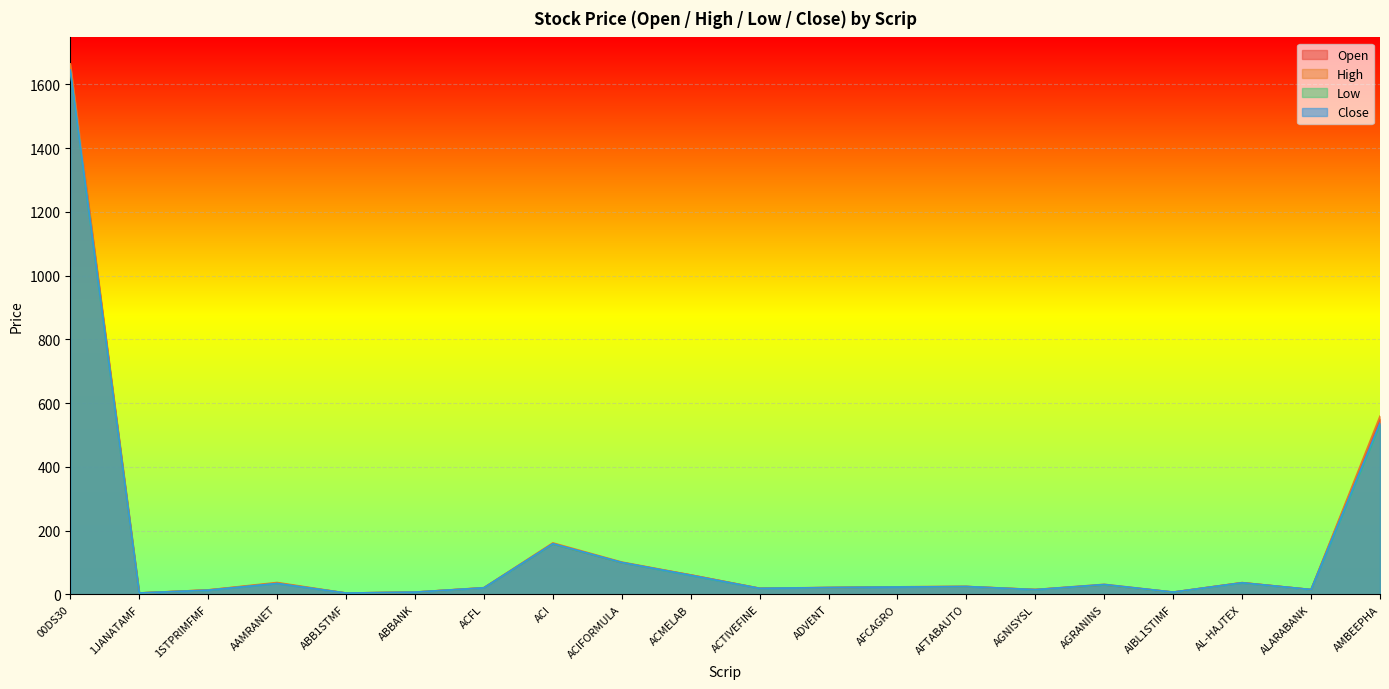

At how many categories does at least one series exceed 1431?

1